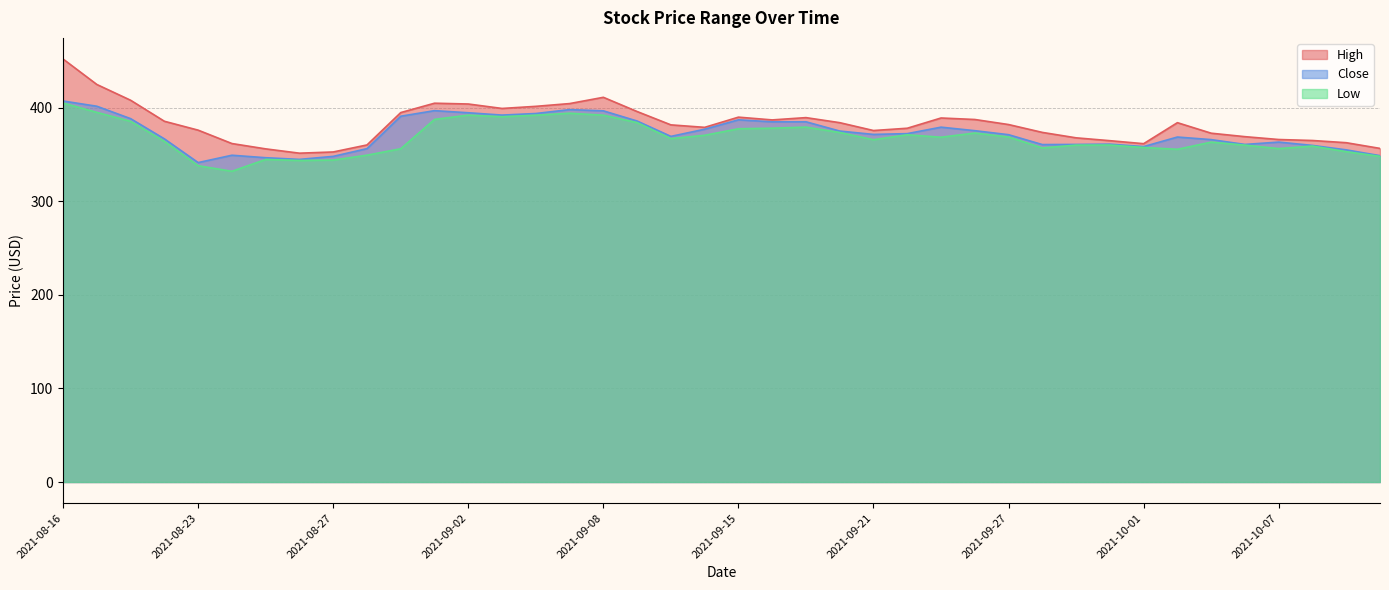

In High, how many points are lower than both neighbors (excluding endpoints)?

6